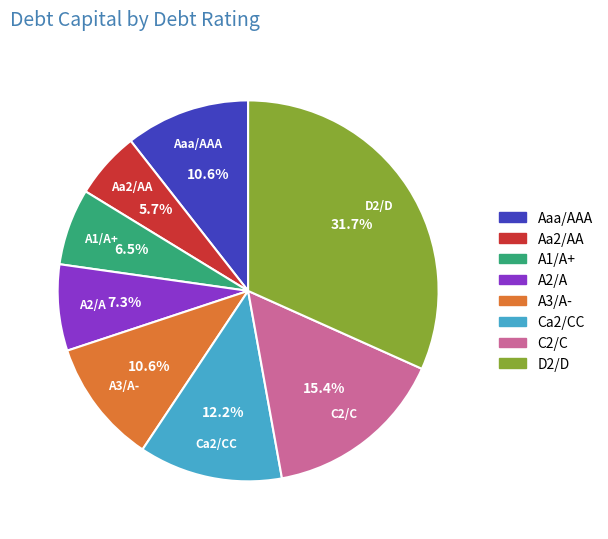

Which slice is the largest?

D2/D